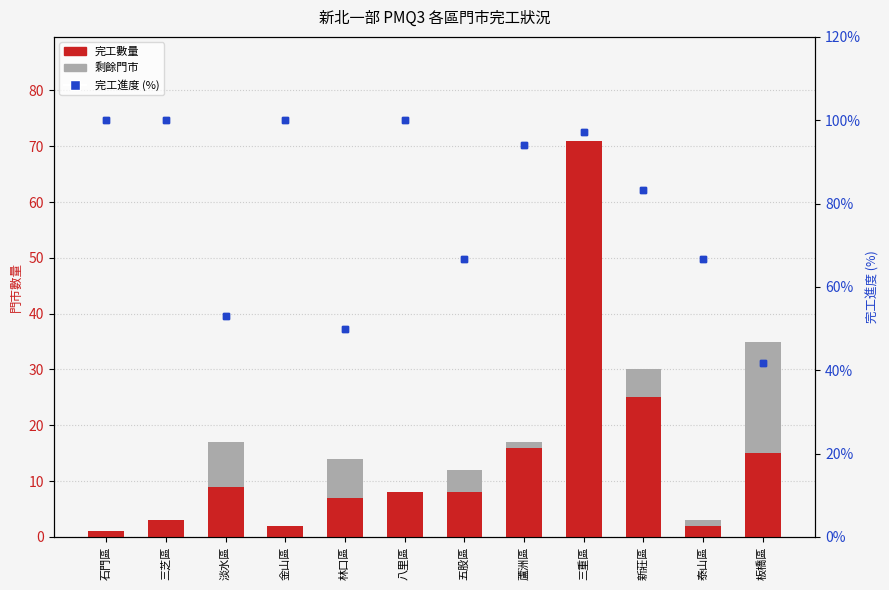

Which category has the lowest value across all series?

石門區